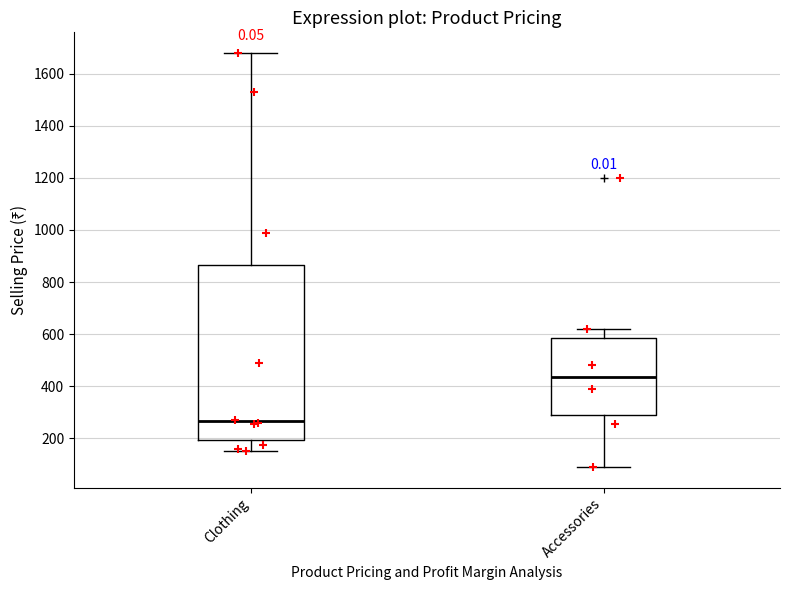

Where is the upper edge of the box for Accessories on the y-axis? The values are not printed on the chart, so give them approximately, as read against the axis.

580